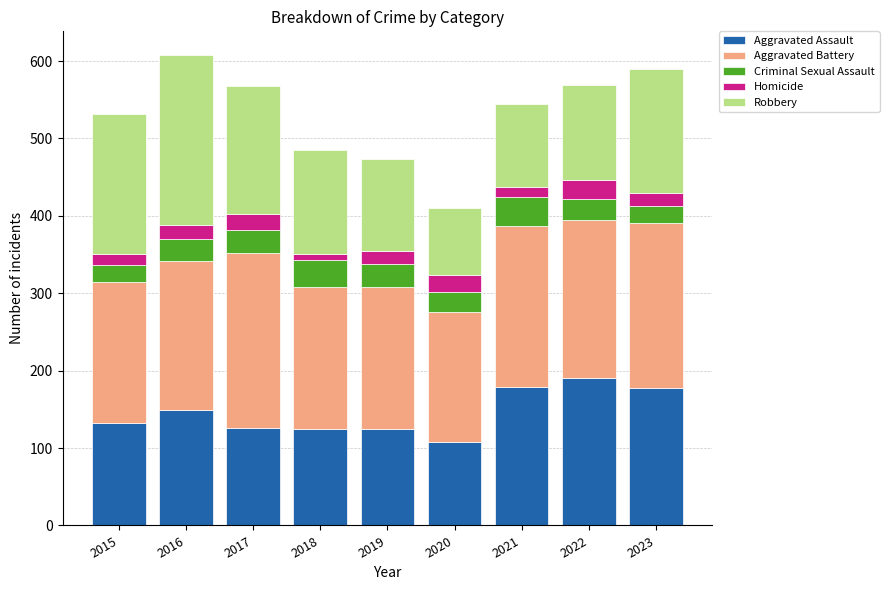

What is the maximum value for Aggravated Assault?

190